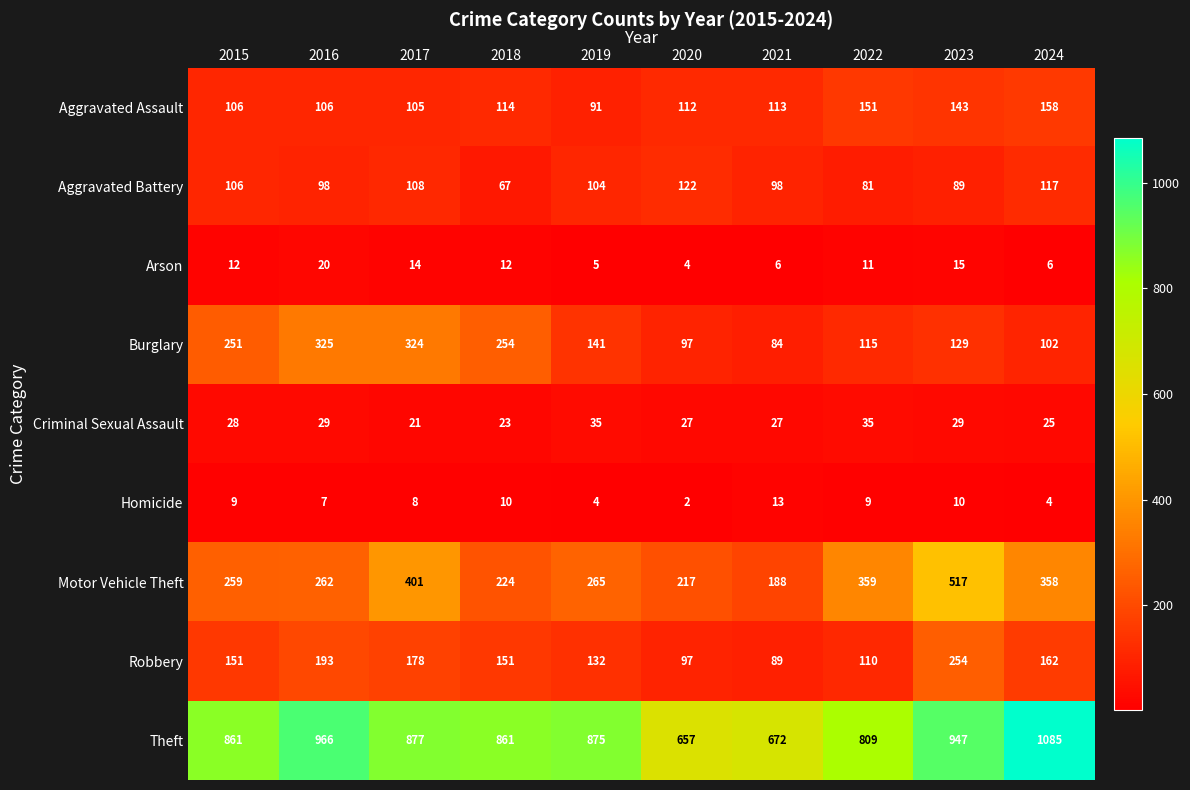

The value of Criminal Sexual Assault at 2019 is 15. True or false?

False